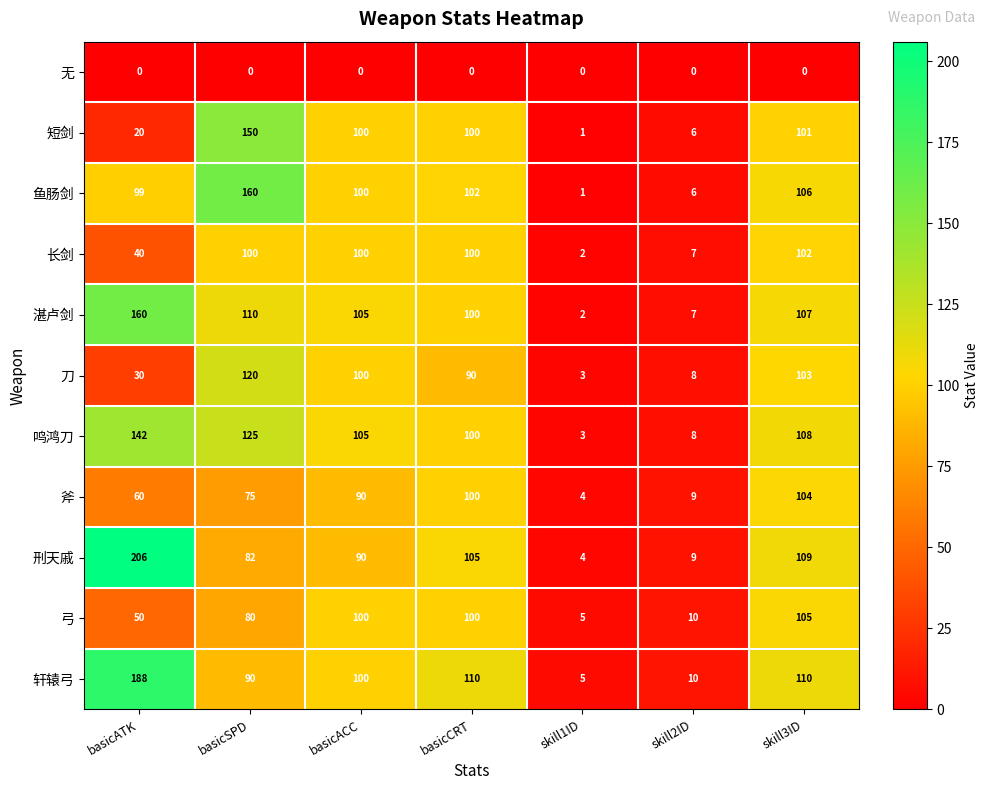

What is the sum of the 轩辕弓 values at skill2ID and skill1ID?

15